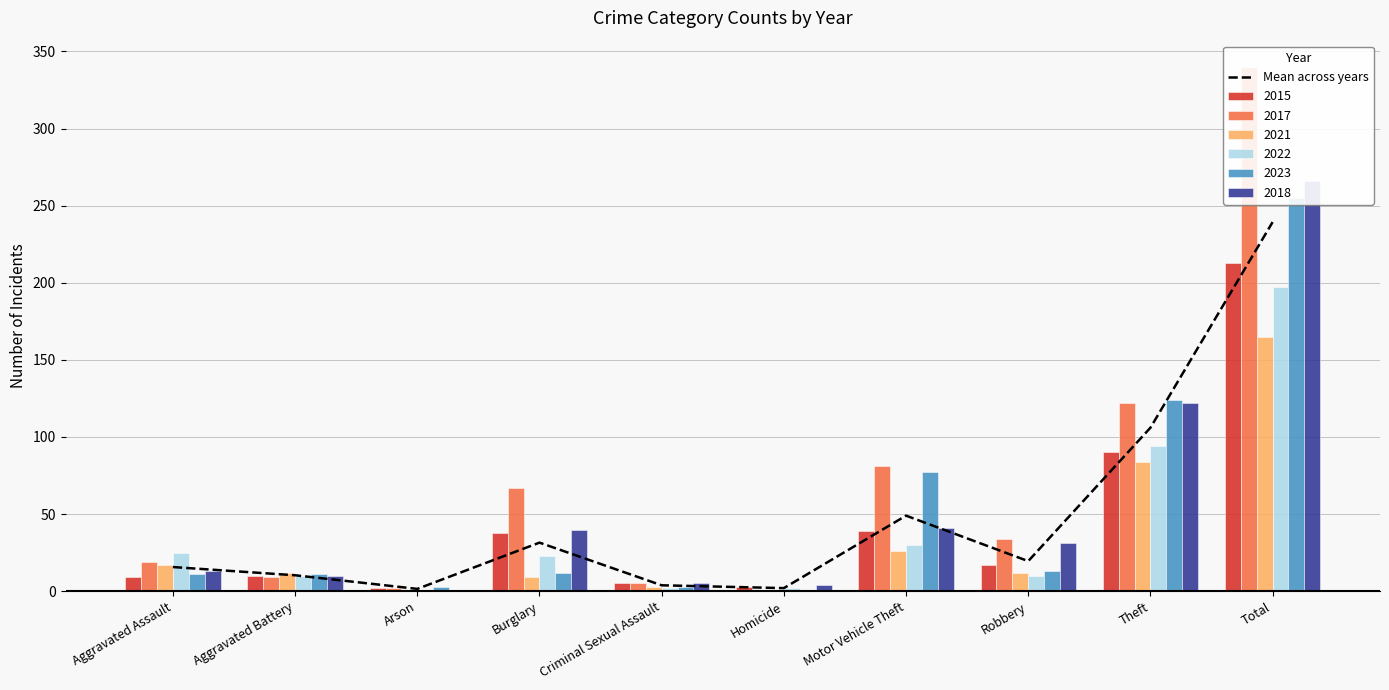

Read the value at Arson.

1.5